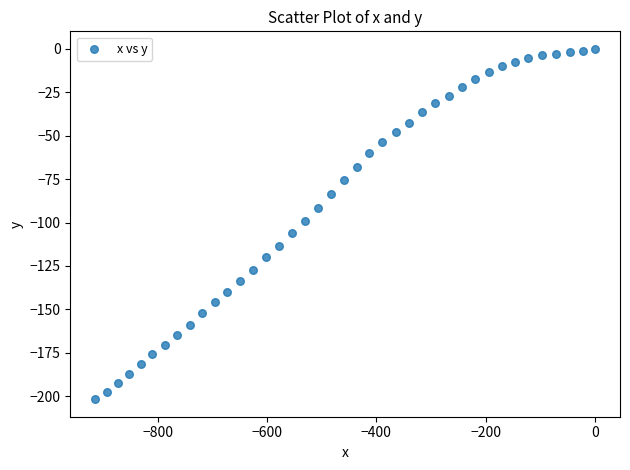

What is the range of X values (max minus min)?

914.0